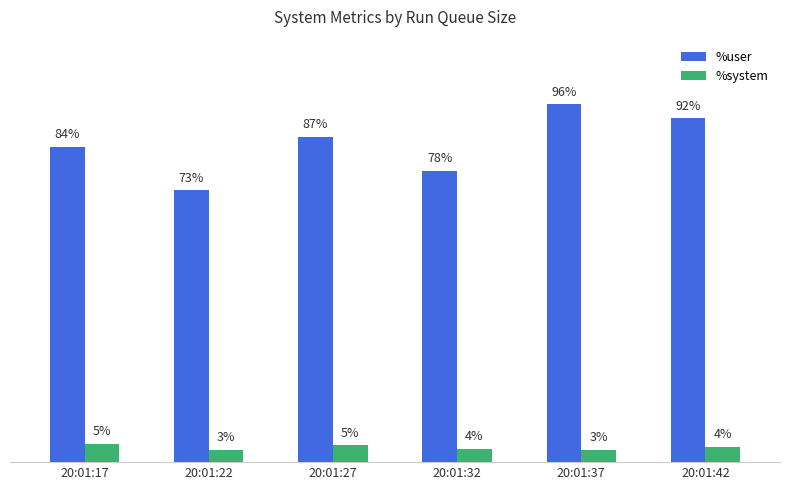

Which category has the highest value in the %user series?

20:01:37